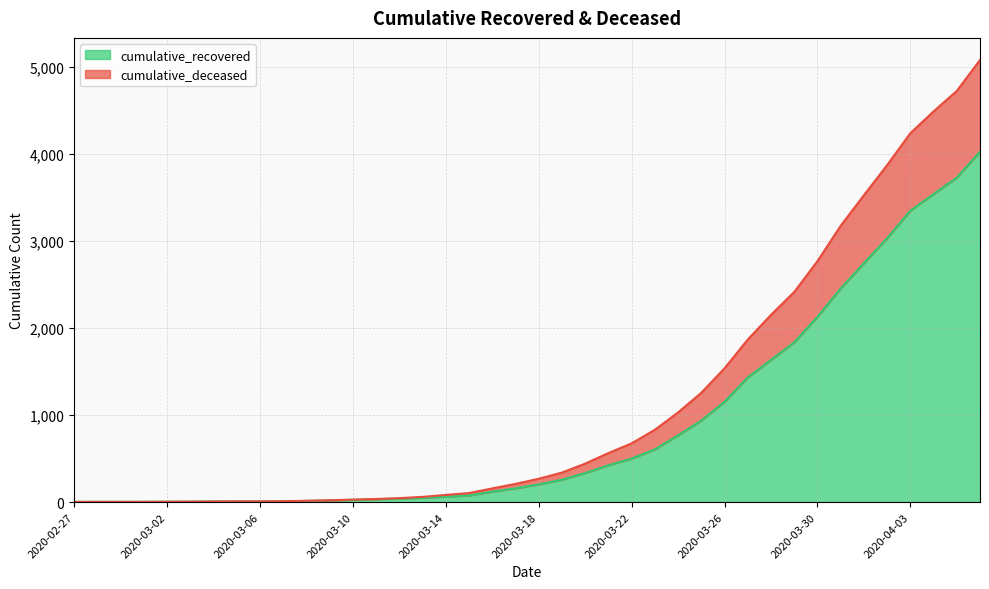

Where is cumulative_recovered nearest to the value 2015?

2020-03-30